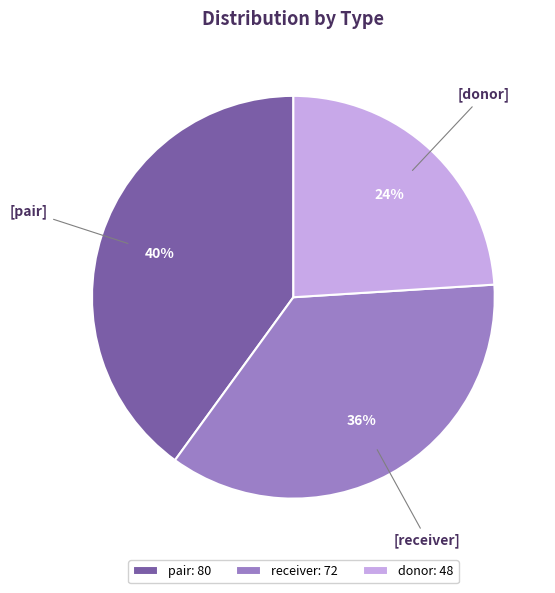

Is it true that receiver is 47% of the pie?

False